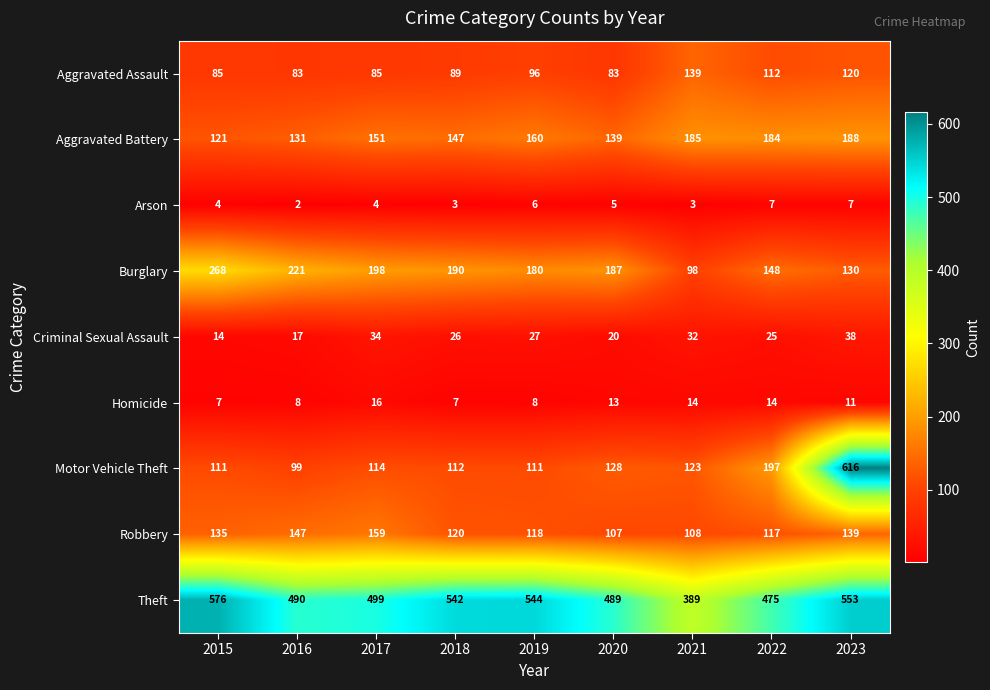

What is the difference between the maximum and minimum values in the Criminal Sexual Assault series?

24